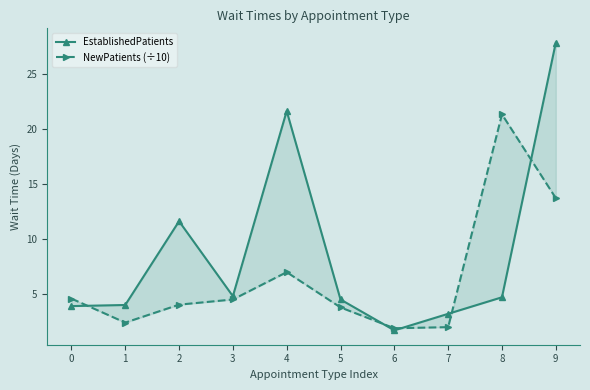

Reading left to right, extract all data points from this chart.

EstablishedPatients: 3.9	4.0	11.6	4.8	21.6	4.5	1.7	3.2	4.7	27.8
NewPatients (÷10): 4.6	2.4	4.0	4.5	7.0	3.8	1.9	2.0	21.3	13.7